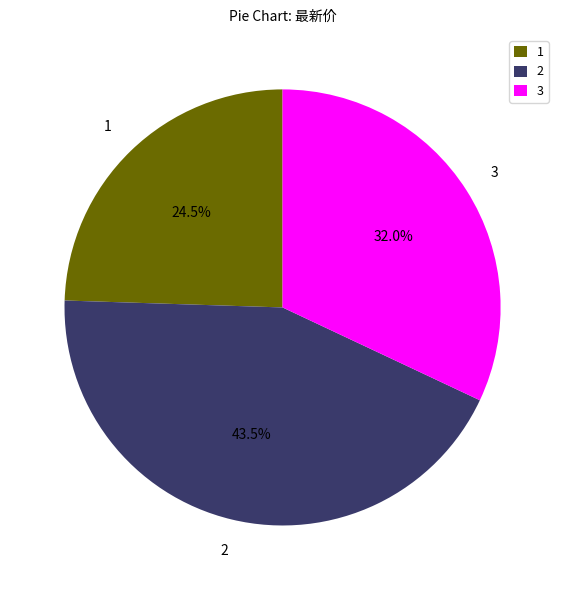

What is the ratio of the value at 1 to the value at 2?

0.6